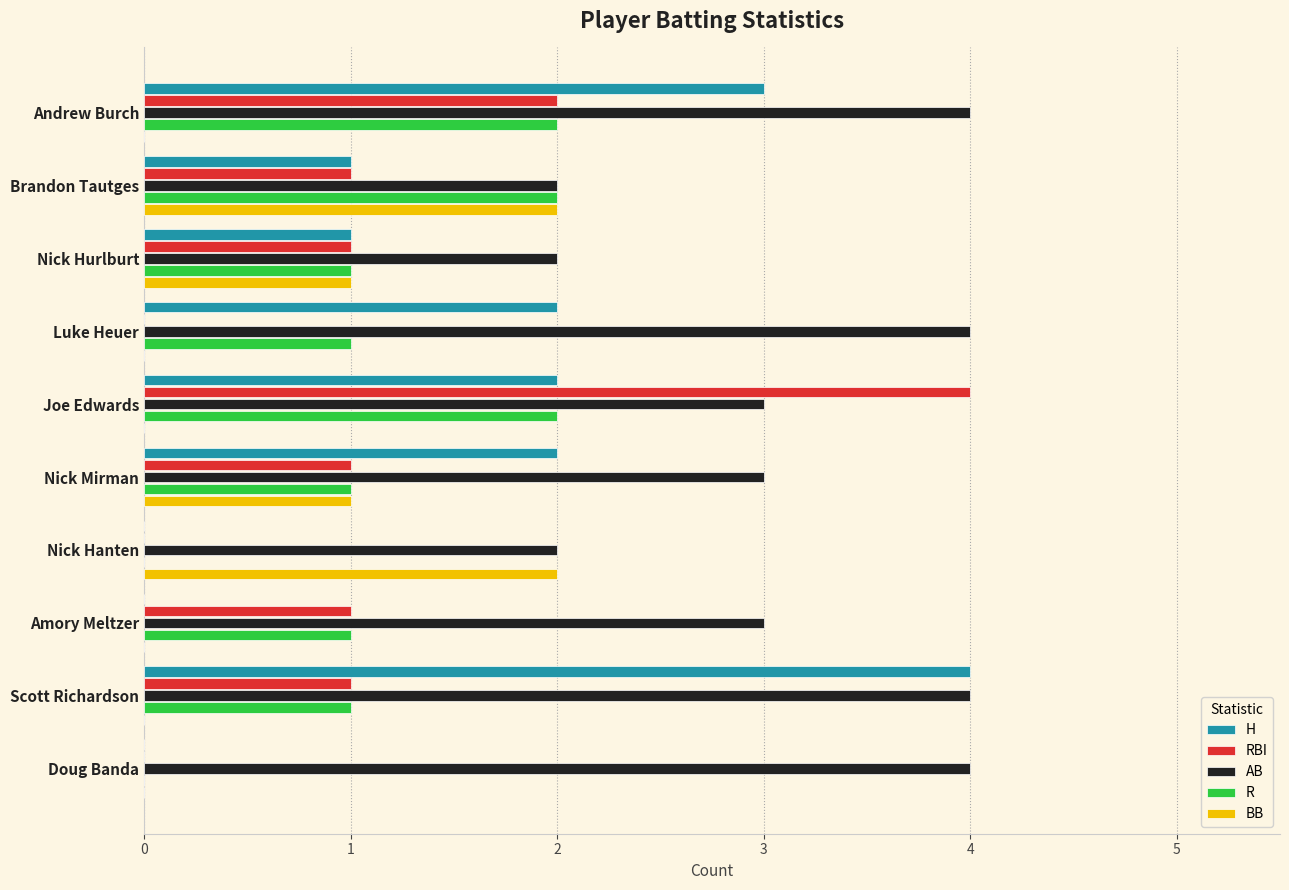

What is the average value of the BB series?

1